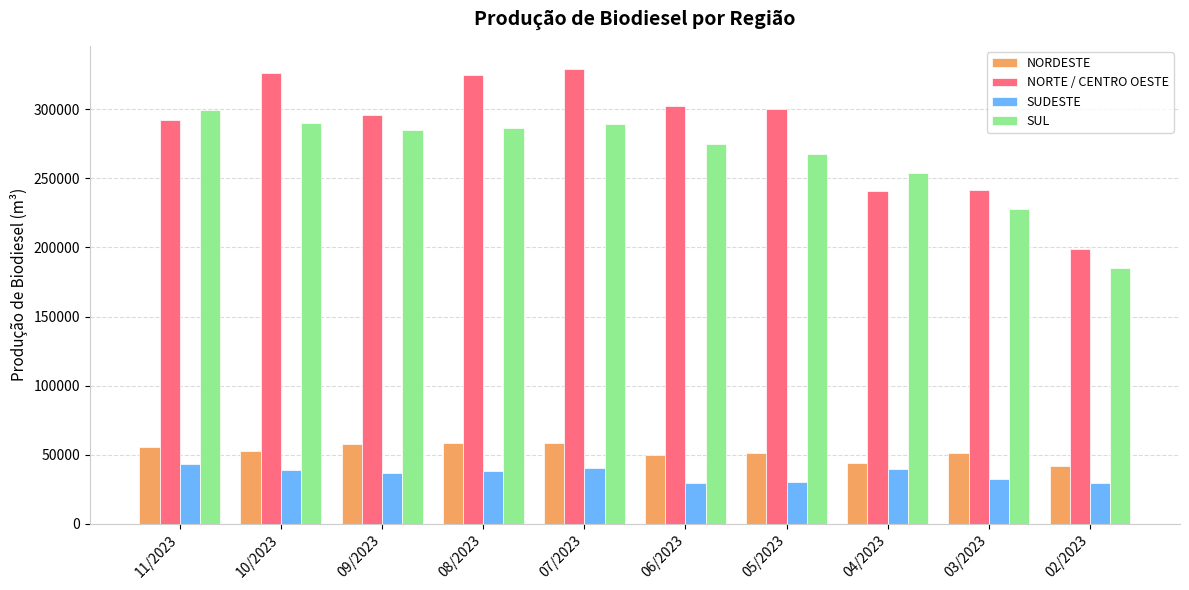

What is the minimum value for SUL?

185088.0